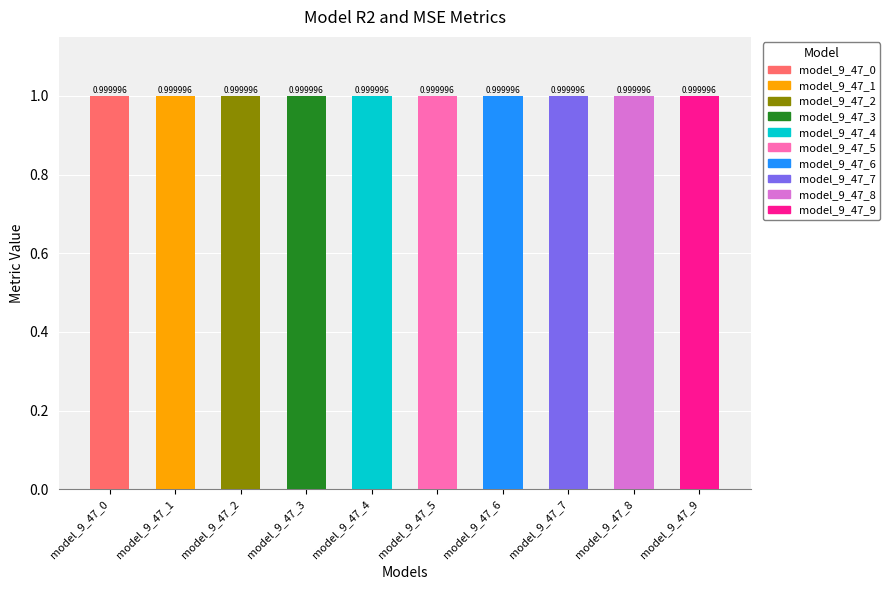

How many categories are shown in the chart?

10